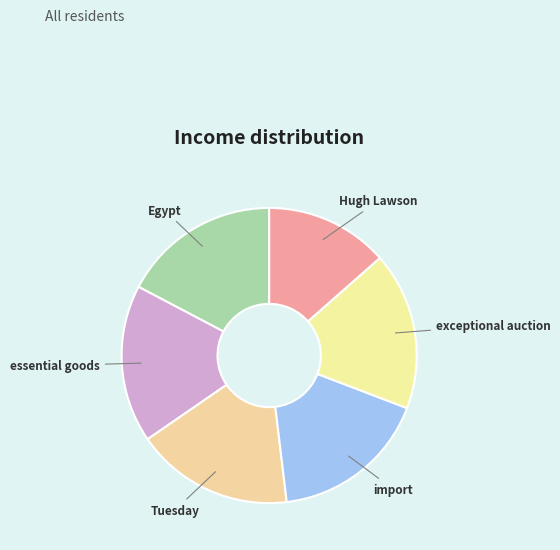

Count the number of slices in the pie.

6